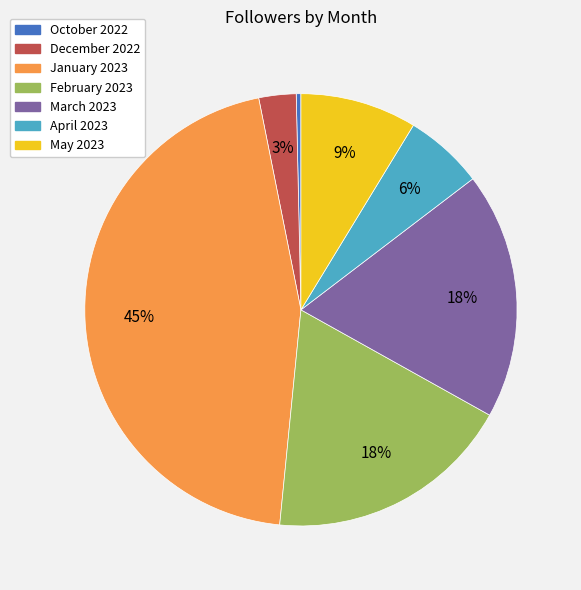

To the nearest percent, what is the difference between the October 2022 and January 2023 slice percentages?

45%